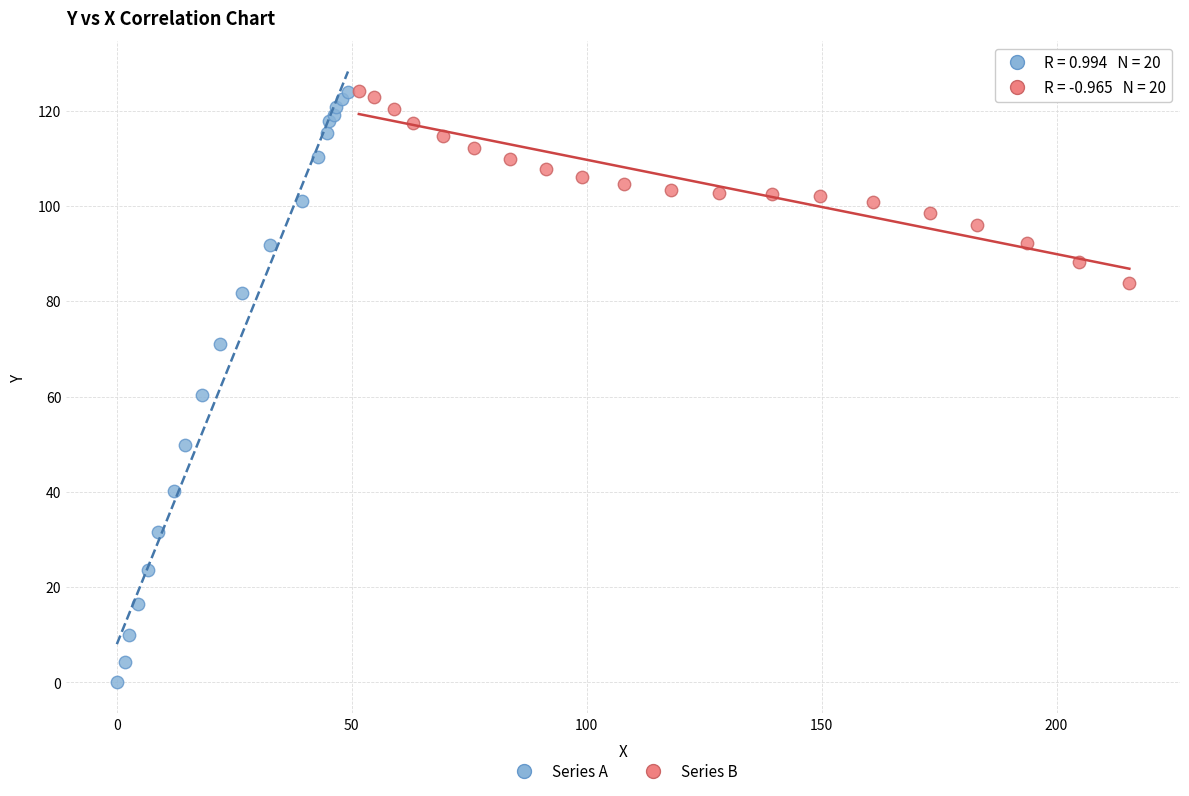

Which series has the largest Y range (max minus min)?

Series A